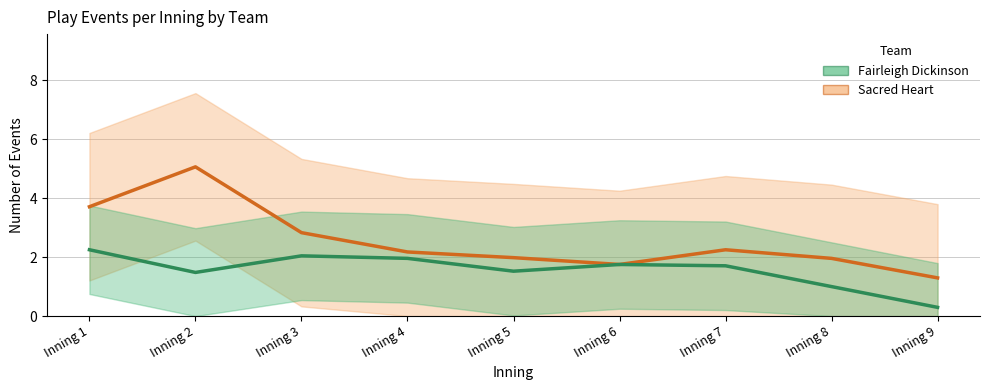

Does the chart display data point markers on the line(s)?

No